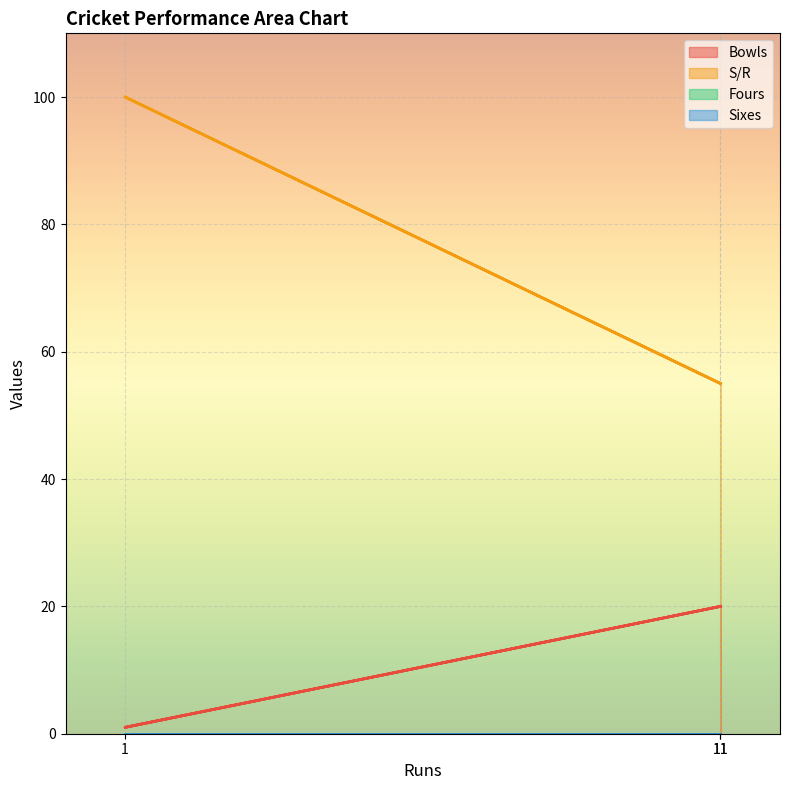

At which label is S/R closest to 77?

11